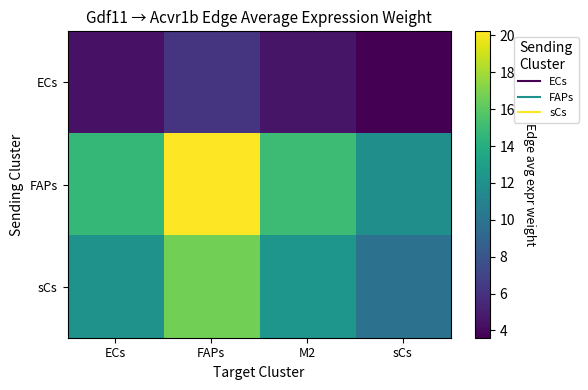

What is the maximum value shown in the chart?

20.2